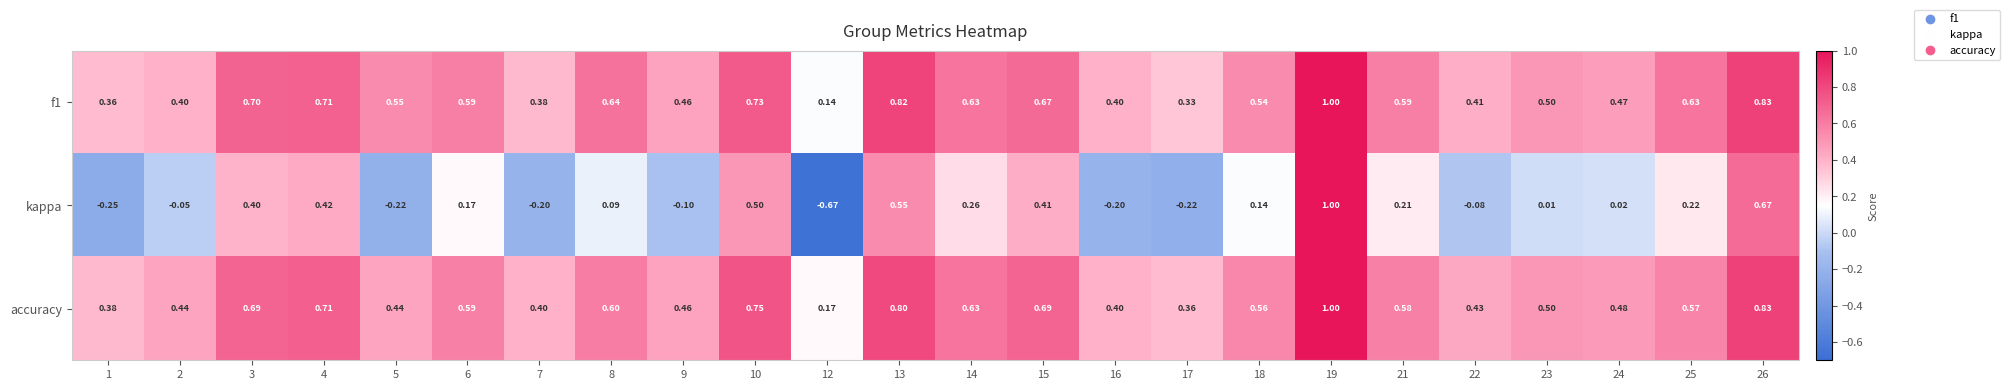

Which series changed the most between 2 and 22?

kappa